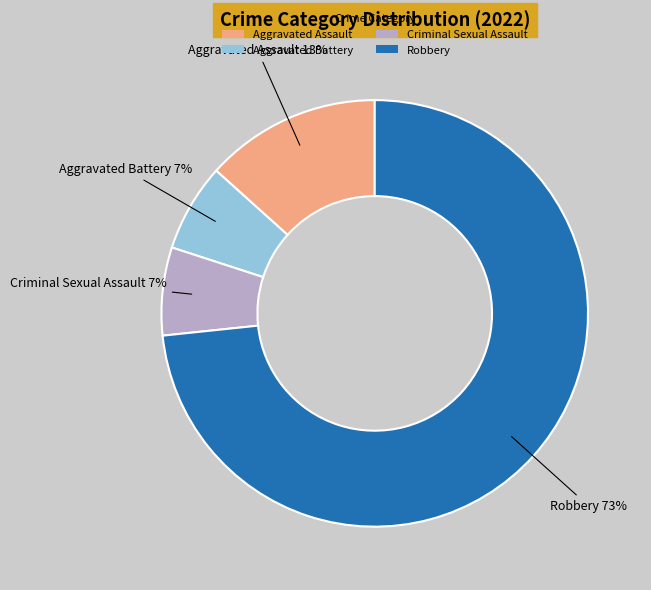

How many slices are in this pie chart?

4